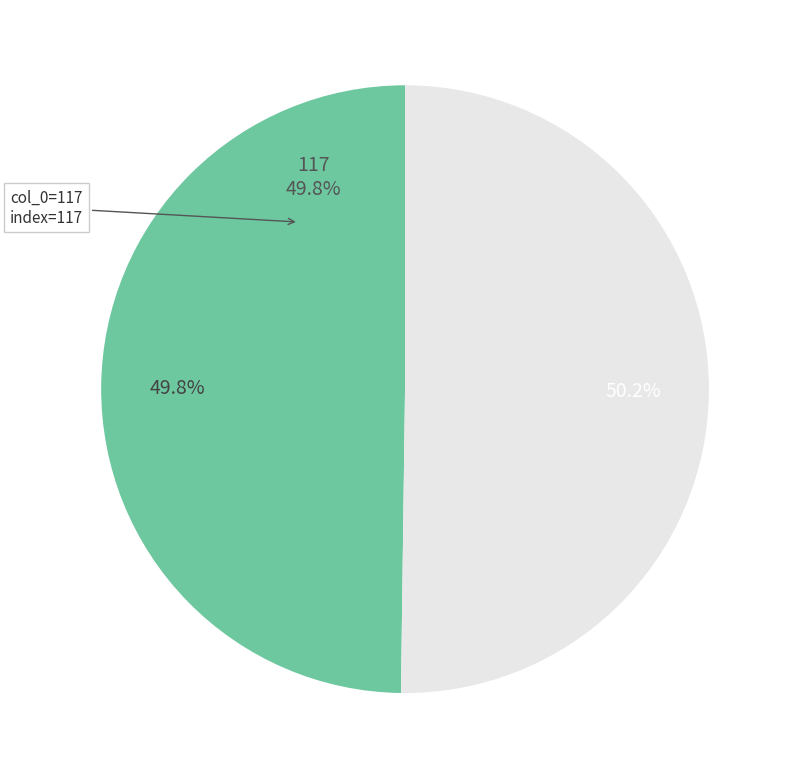

Does any single category account for the majority?

Yes